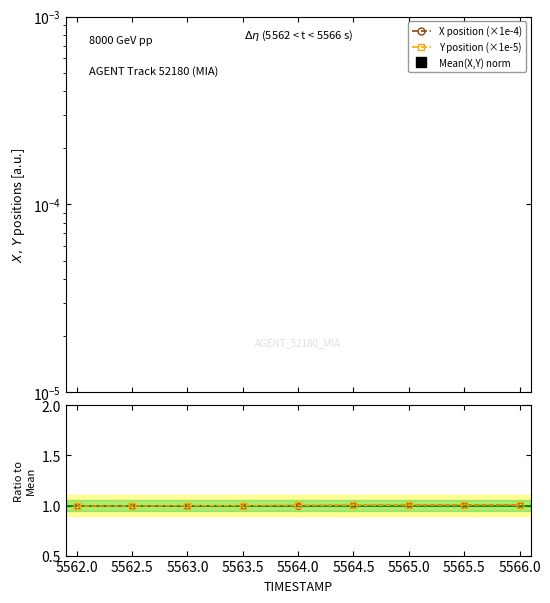

Reading right to left, transcribe all the data shown in this chart.

X position (×1e-4): 0.1	0.1	0.1	0.1	0.1	0.1	0.1	0.1	0.1
Y position (×1e-5): 0.0	0.0	0.0	0.0	0.0	0.0	0.0	0.0	0.0
Mean(X,Y) norm: 0.0	0.0	0.0	0.0	0.0	0.0	0.0	0.0	0.0
X ratio: 1.0	1.0	1.0	1.0	1.0	1.0	1.0	1.0	1.0
Y ratio: 1.0	1.0	1.0	1.0	1.0	1.0	1.0	1.0	1.0